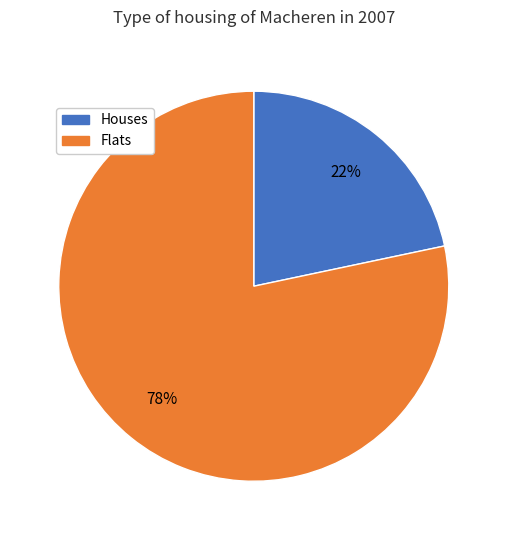

Between Houses and Flats, which is larger?

Flats